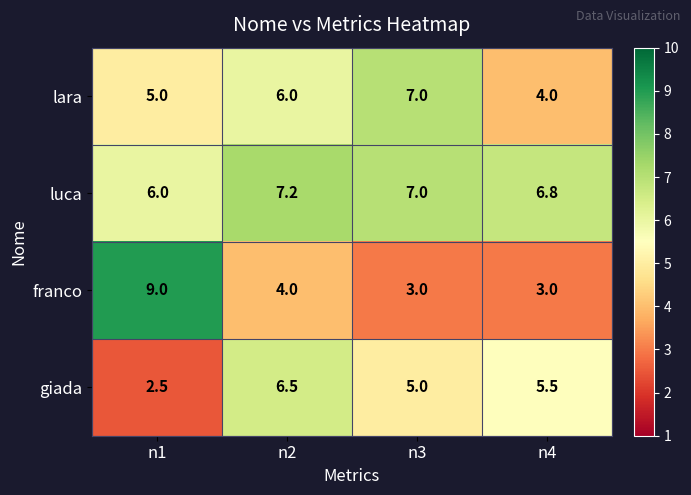

What is the difference between the maximum and second lowest values in the lara series?

2.0